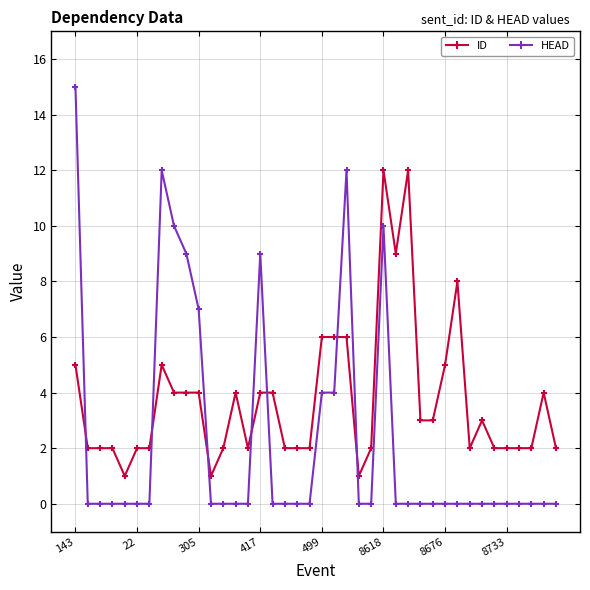

What are all the series names shown in the legend?

ID, HEAD